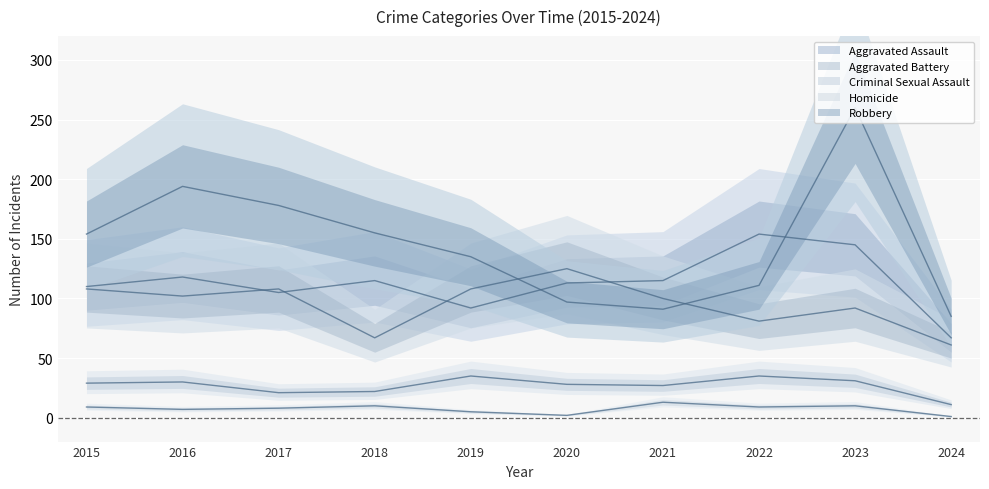

Which series has the largest total across all categories?

Robbery